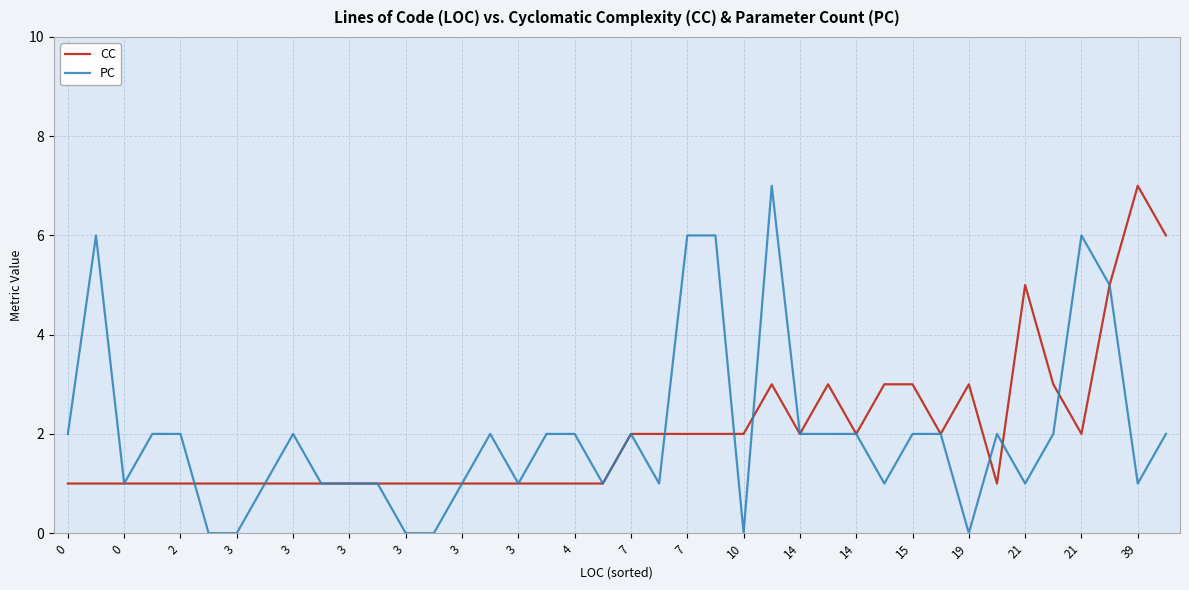

Count the number of categories in the chart.

40